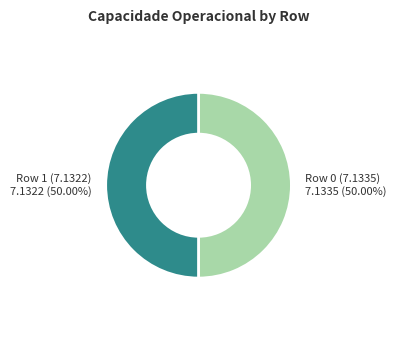

What is the ratio of the value at Row 1 (7.1322) to the value at Row 0 (7.1335)?

1.0